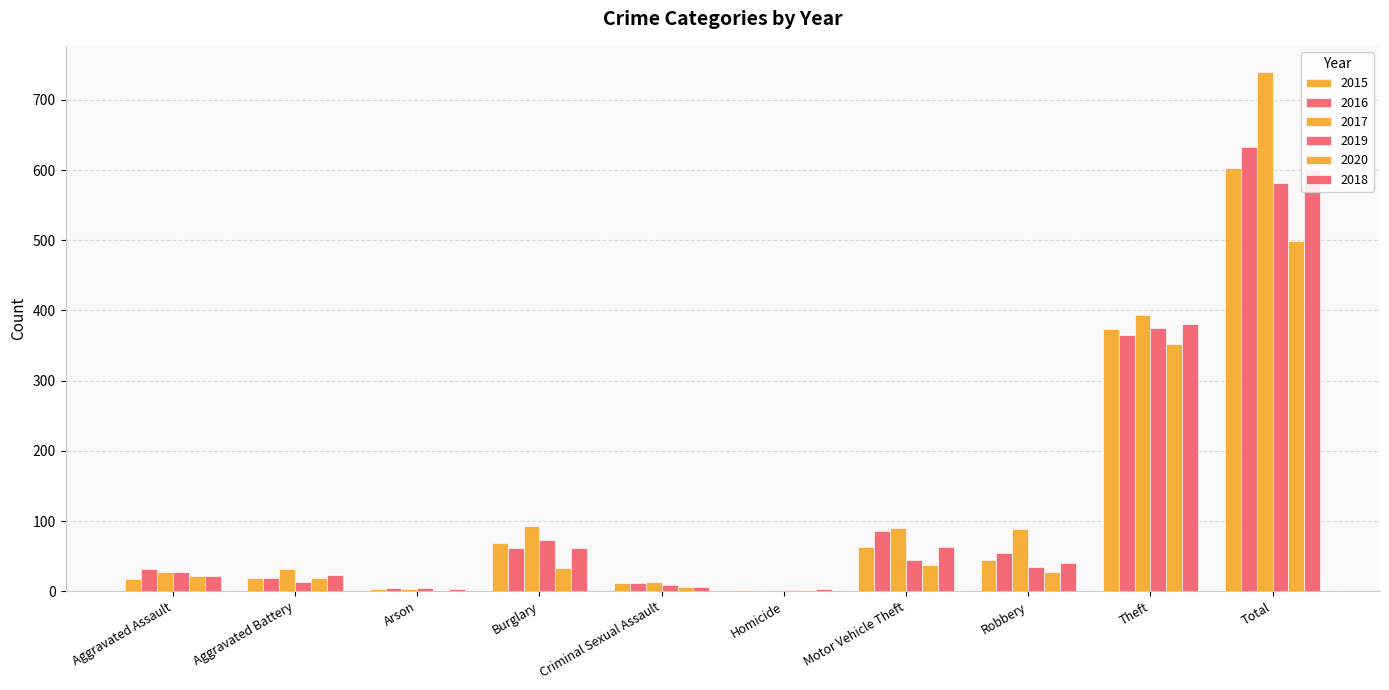

How many values in the 2020 series exceed 27?

4